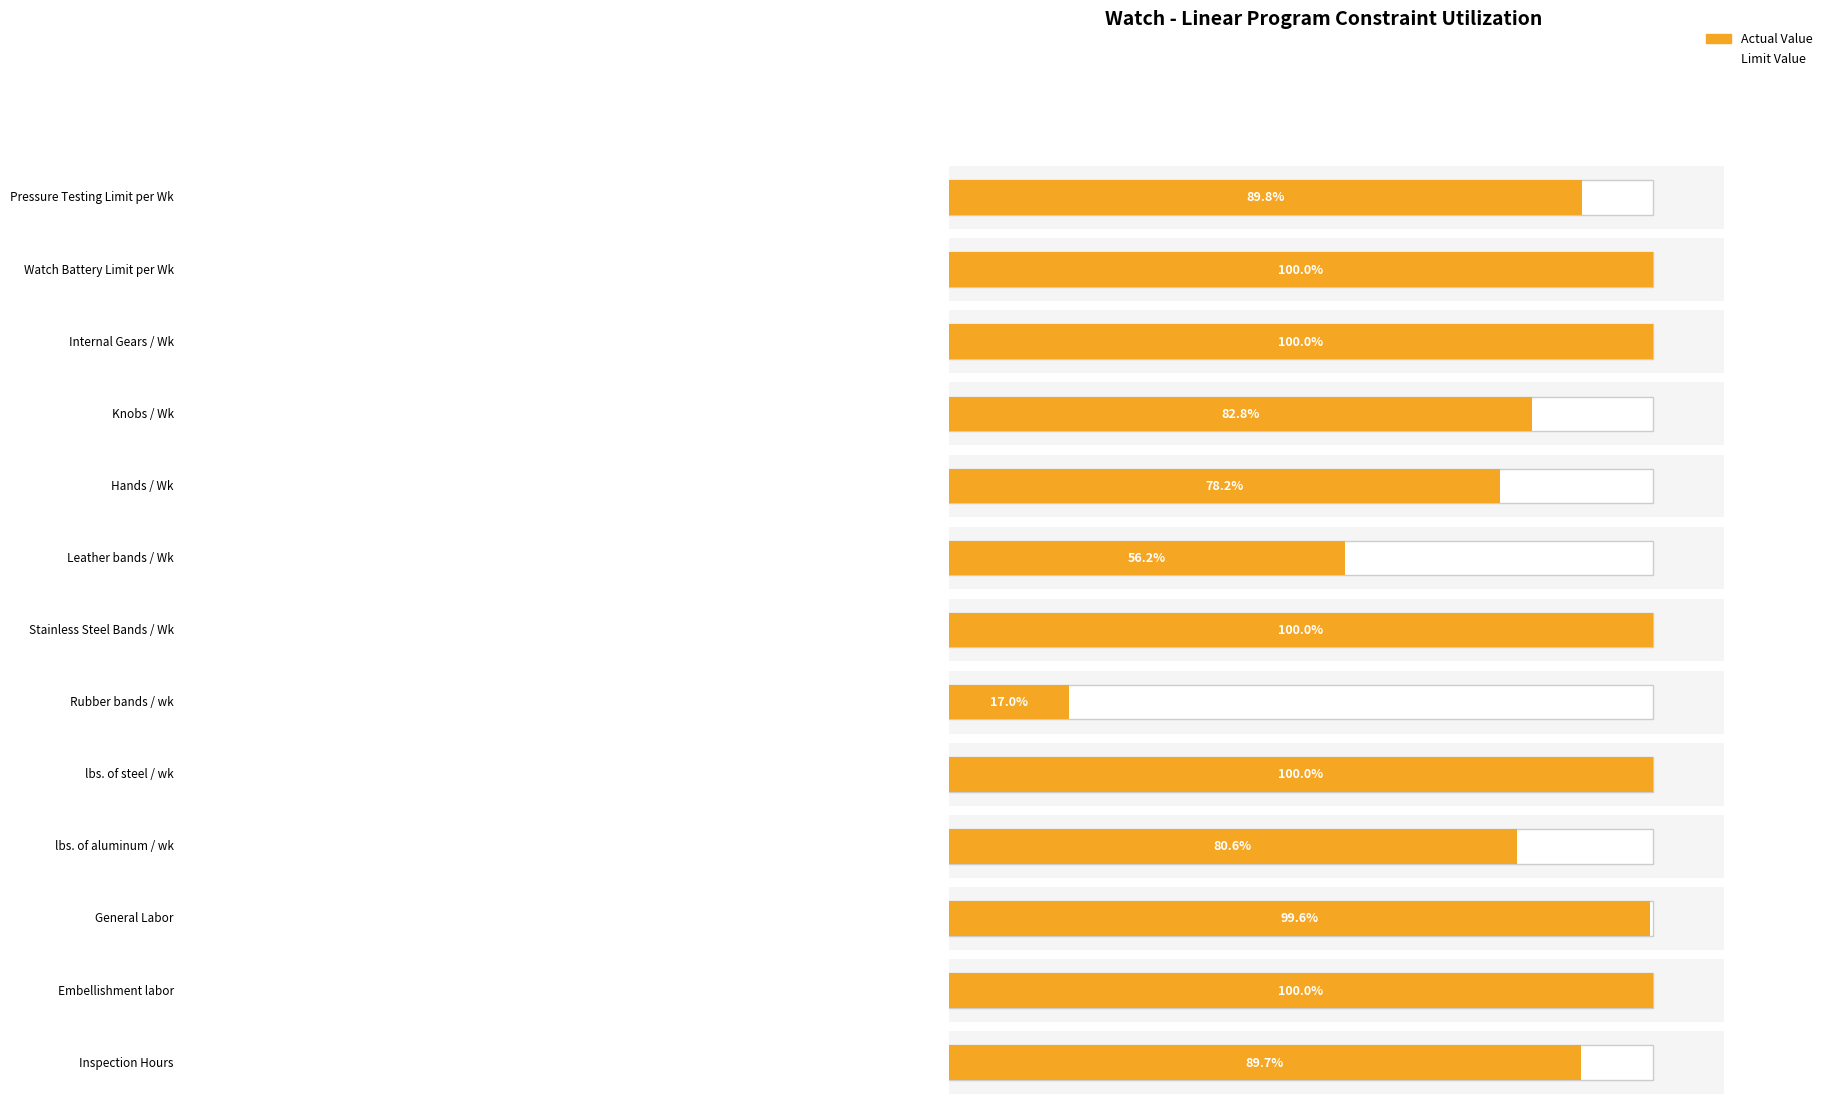

What are all the series names shown in the legend?

Actual, Limit